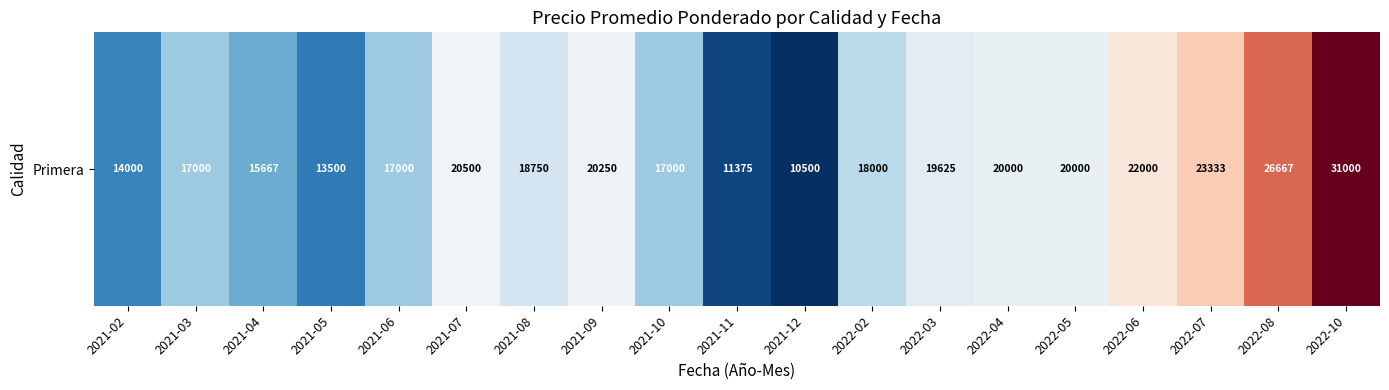

Between 2022-04 and 2021-12, which is larger?

2022-04